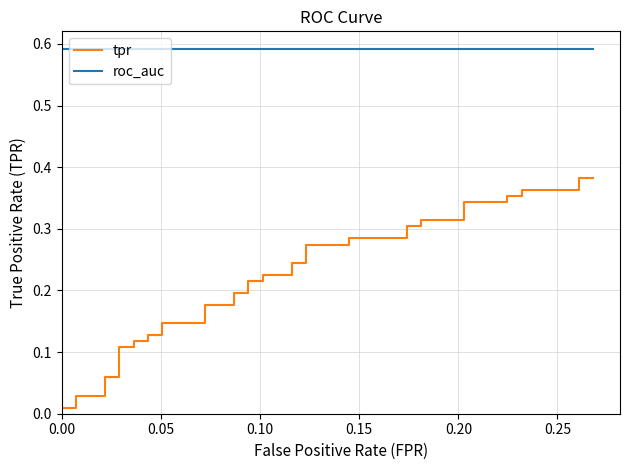

Is this an area chart (filled region under the line)?

No